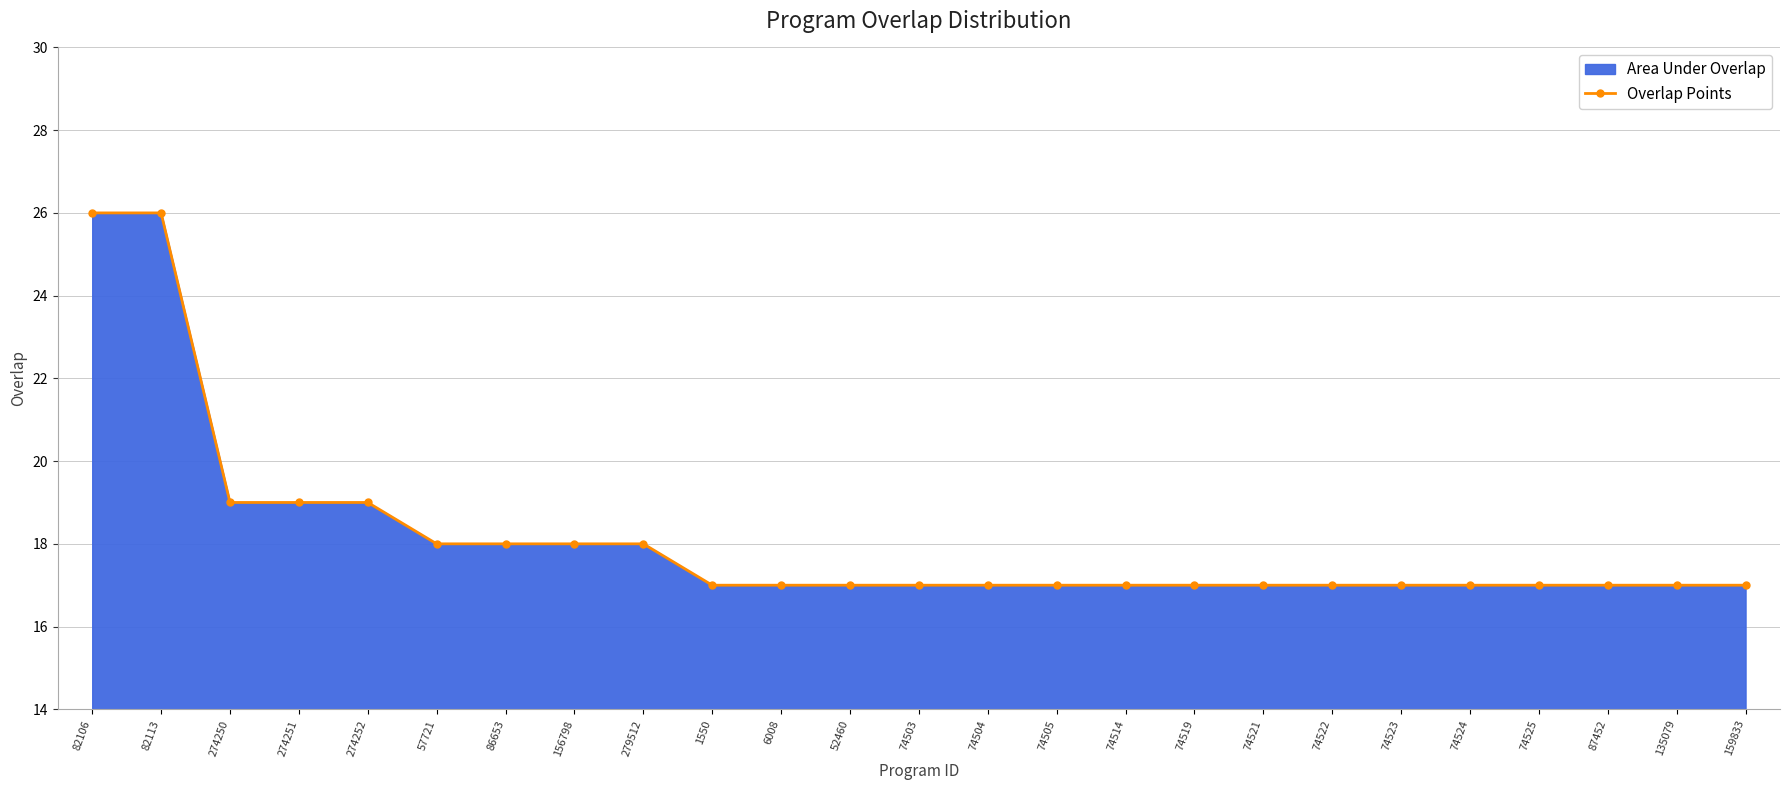

What is the maximum value shown in the chart?

26